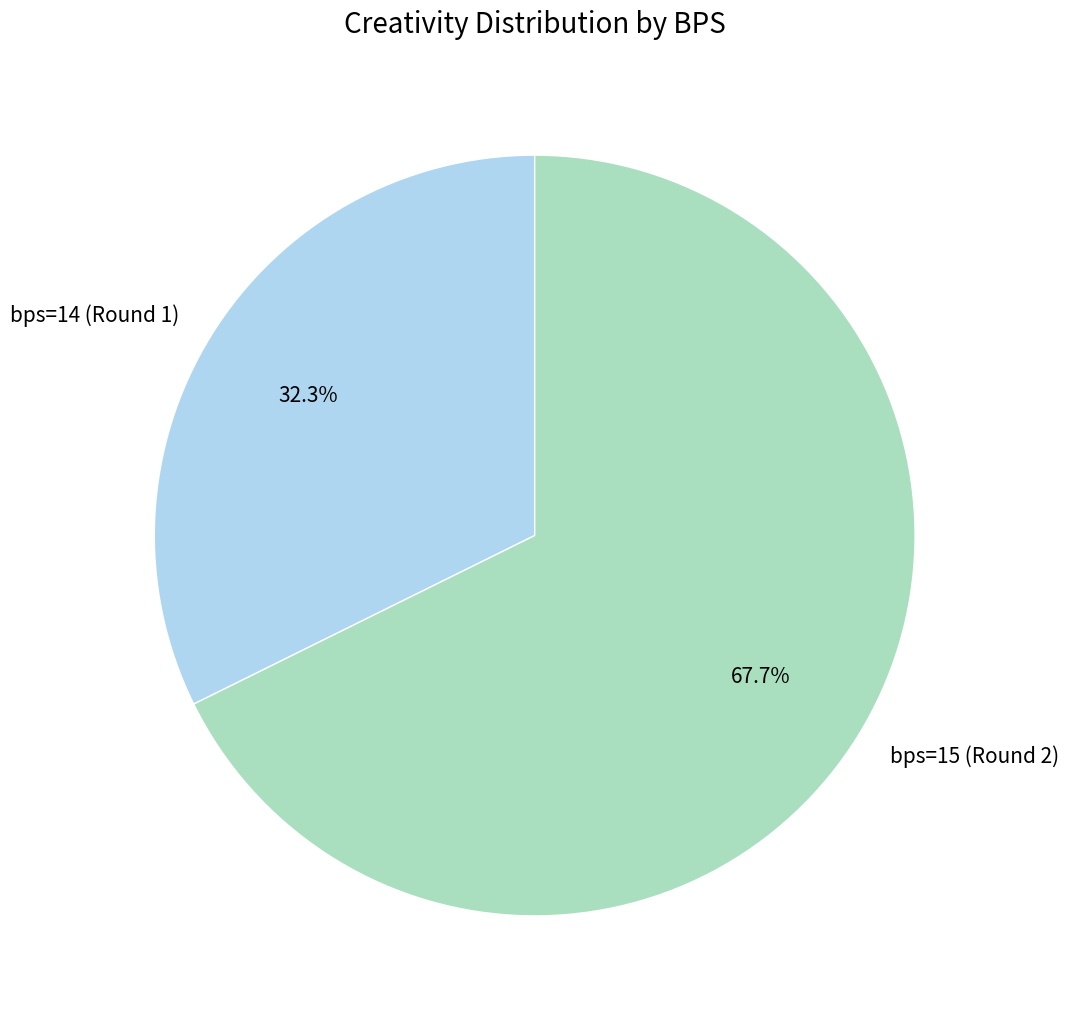

Which slice represents more than half of the pie?

bps=15 (Round 2)